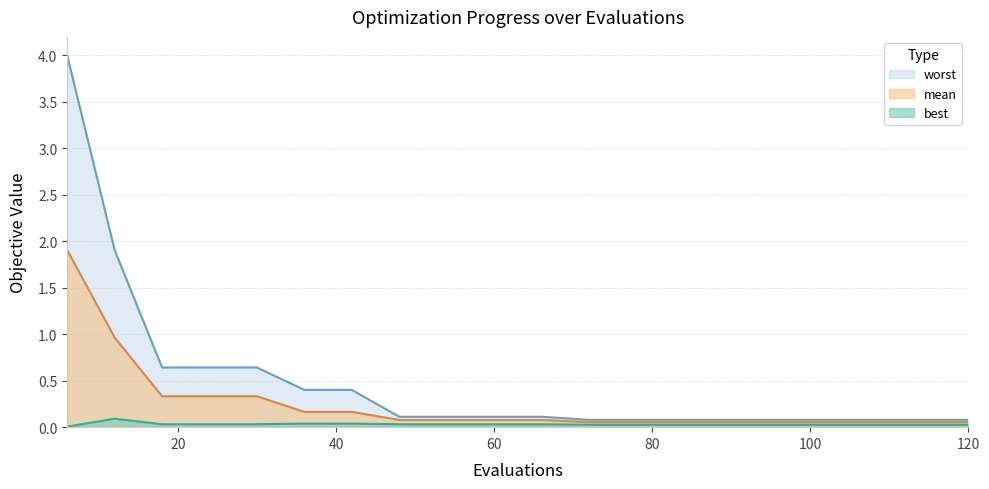

Does the chart have visible grid lines?

Yes